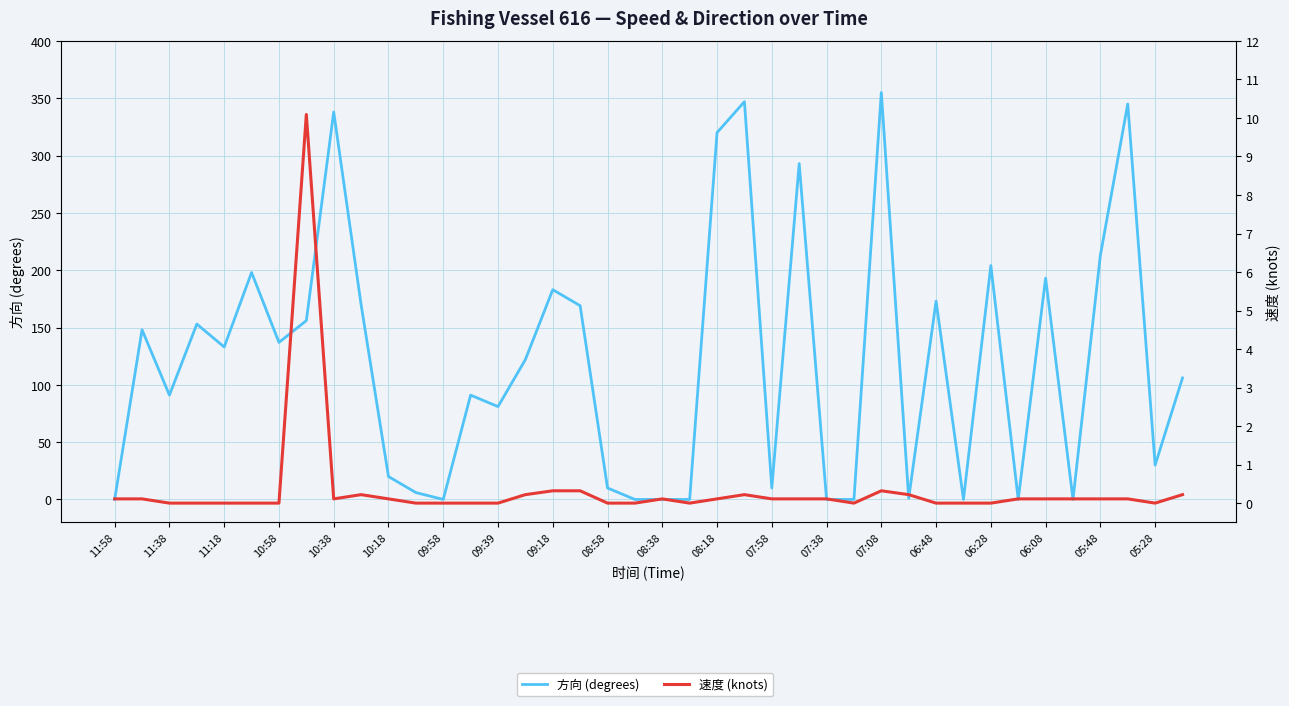

What is the value of the 速度 (knots) point at the 38th from the left?

0.1